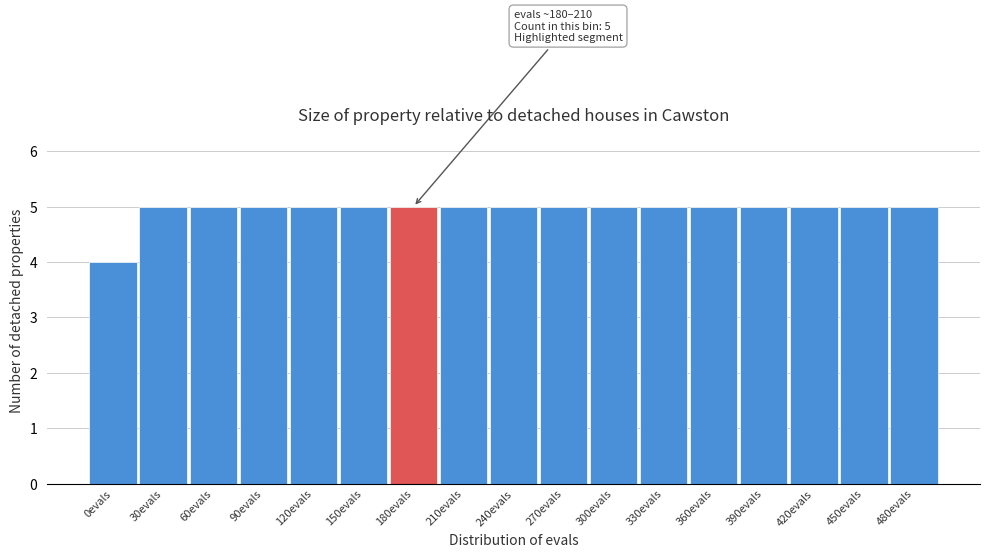

Reading left to right, list all the values displayed in this chart.

0evals=4	30evals=5	60evals=5	90evals=5	120evals=5	150evals=5	180evals=5	210evals=5	240evals=5	270evals=5	300evals=5	330evals=5	360evals=5	390evals=5	420evals=5	450evals=5	480evals=5